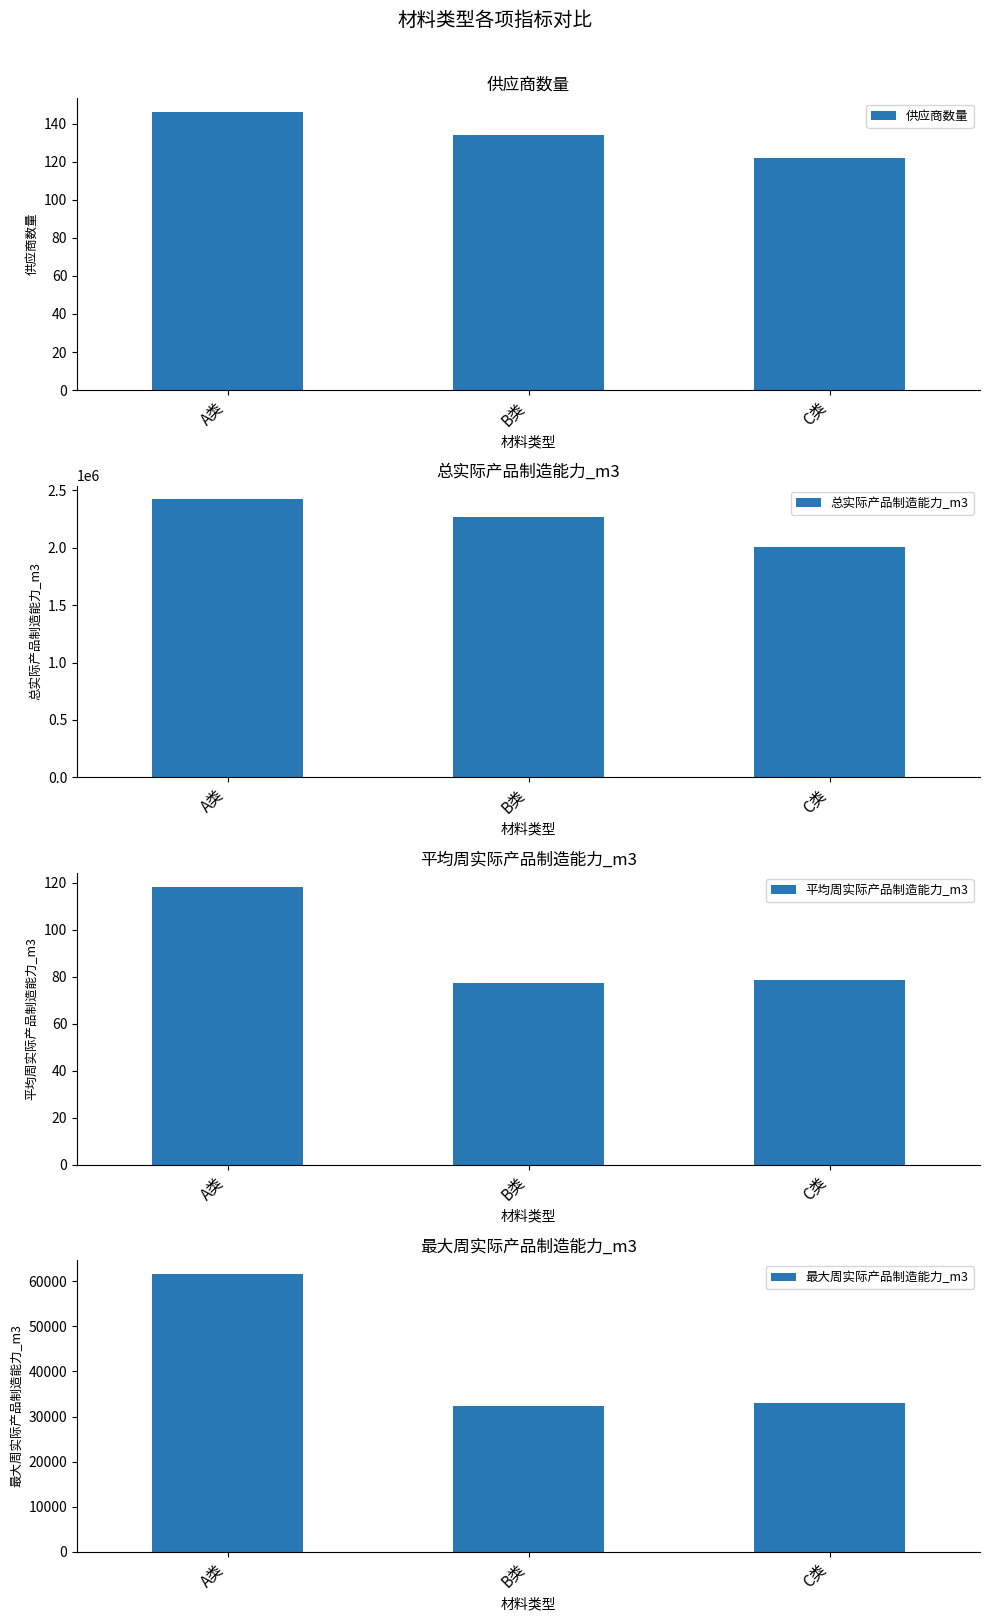

What is the label of the 2nd bar from the left?

B类